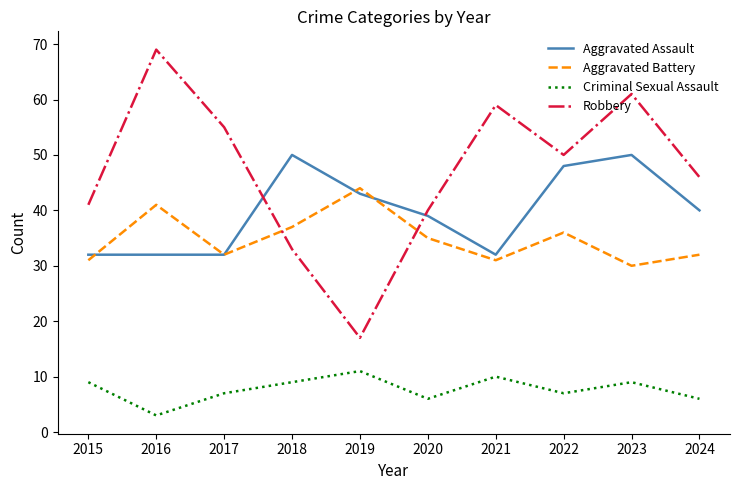

Does the chart have visible grid lines?

No